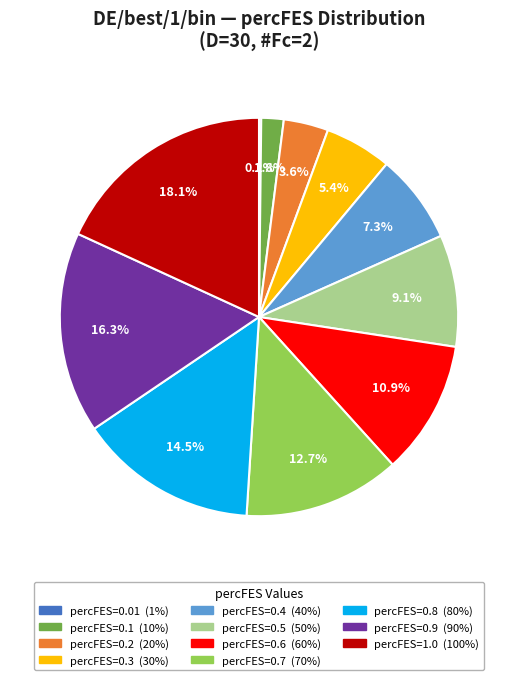

Is there a majority slice in this chart?

No